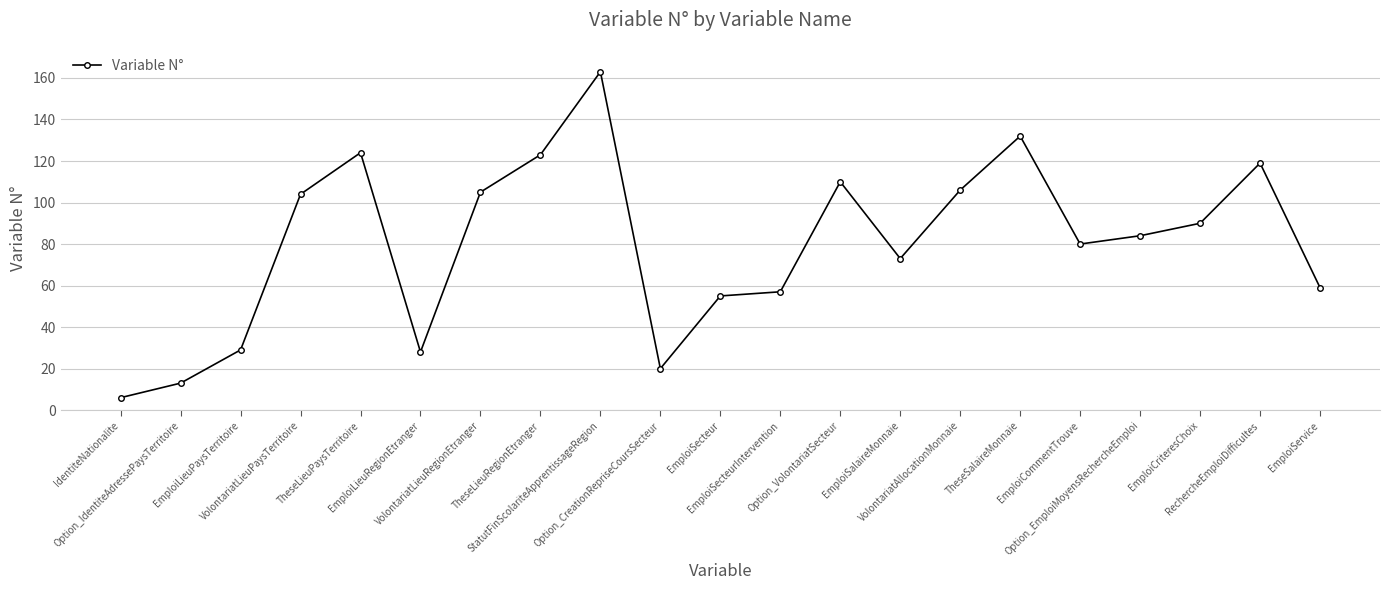

What is the difference between the second highest and minimum values?

126